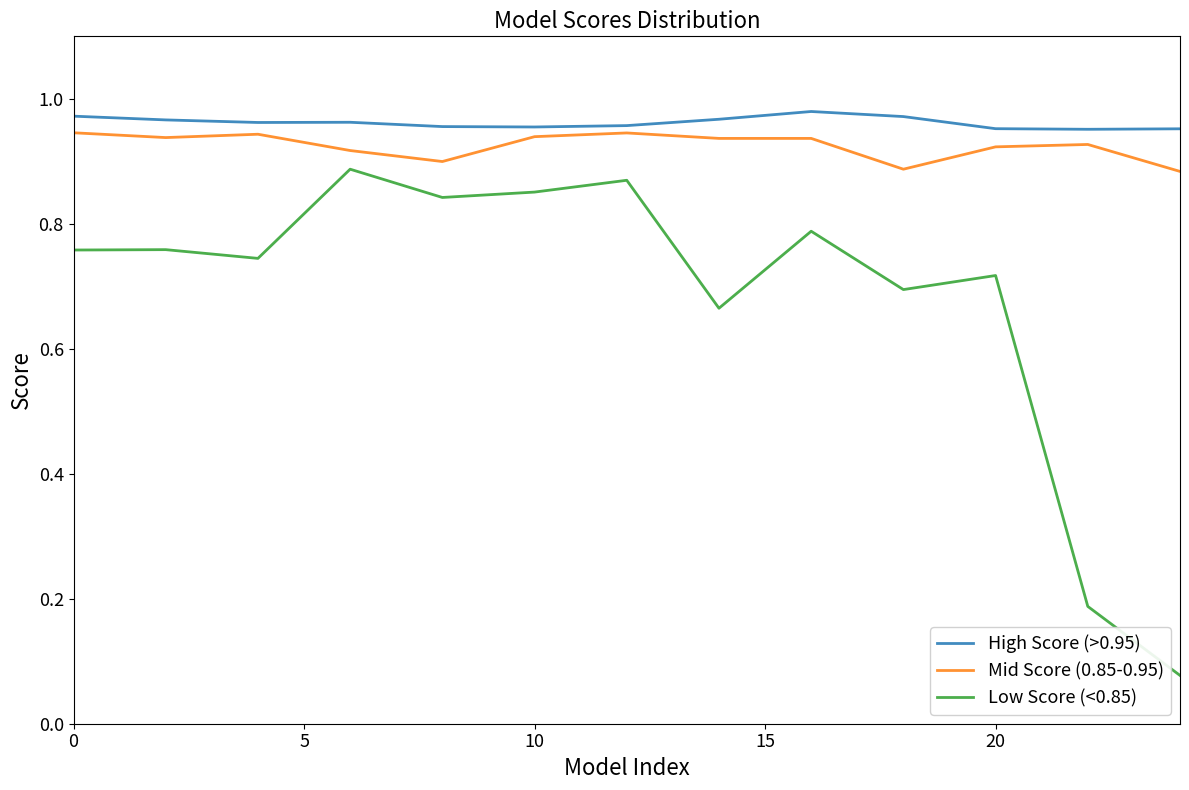

How many lines are shown in the chart?

3